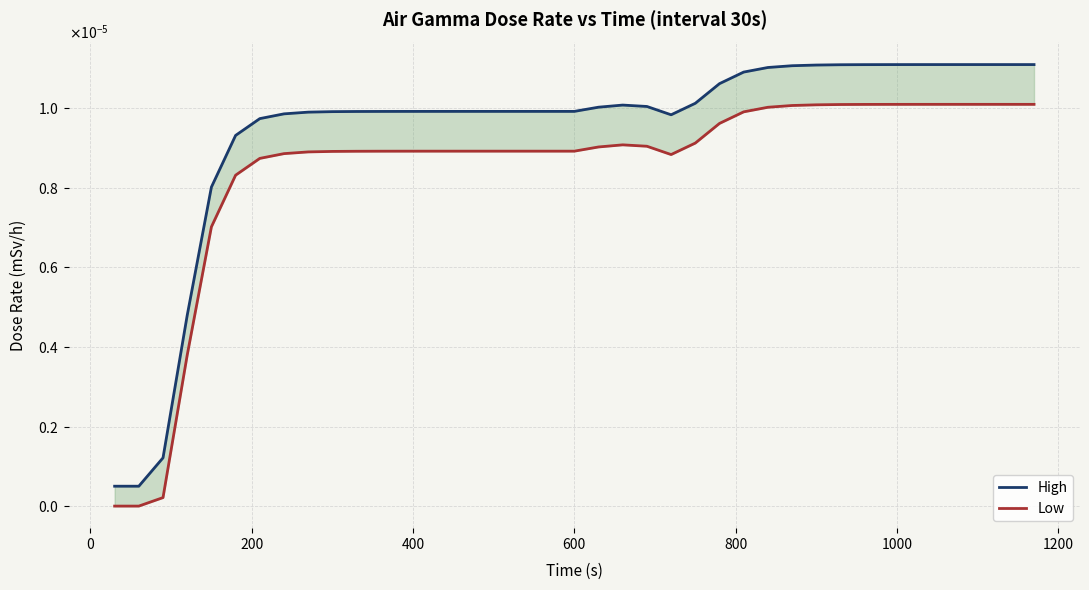

True or false: Low and High cross at least once.

False